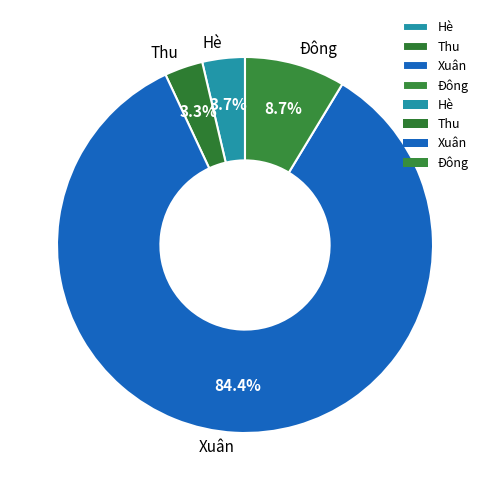

Does Thu account for over 50% of the chart?

No